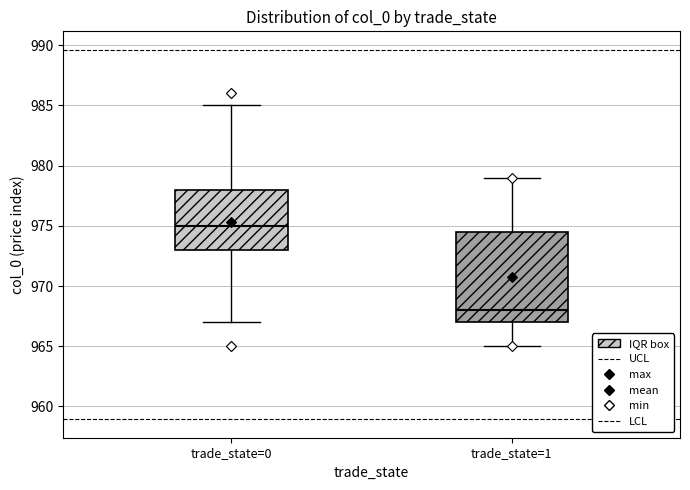

Which box's median line is the lowest?

trade_state=1